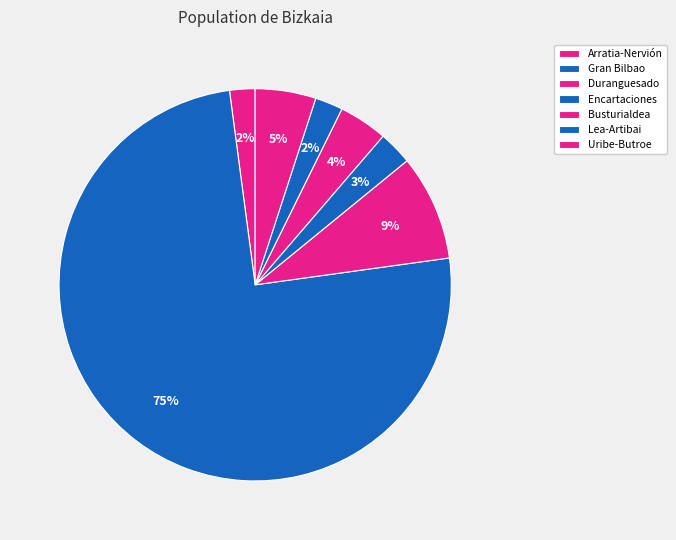

How many slices are in this pie chart?

7